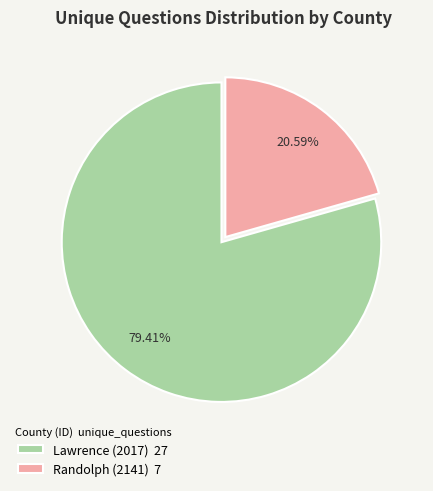

What is the majority slice?

Lawrence (2017)